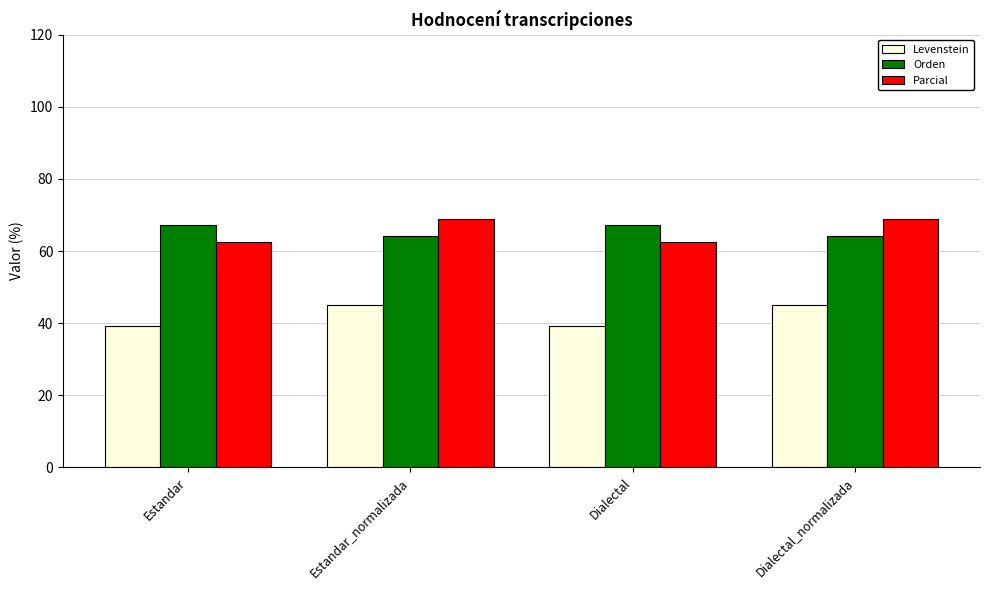

How many data points in Orden are above 67?

2